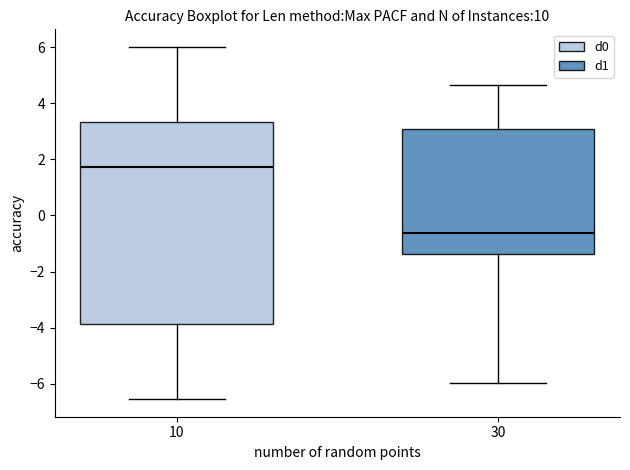

Which box's median line is the lowest?

30